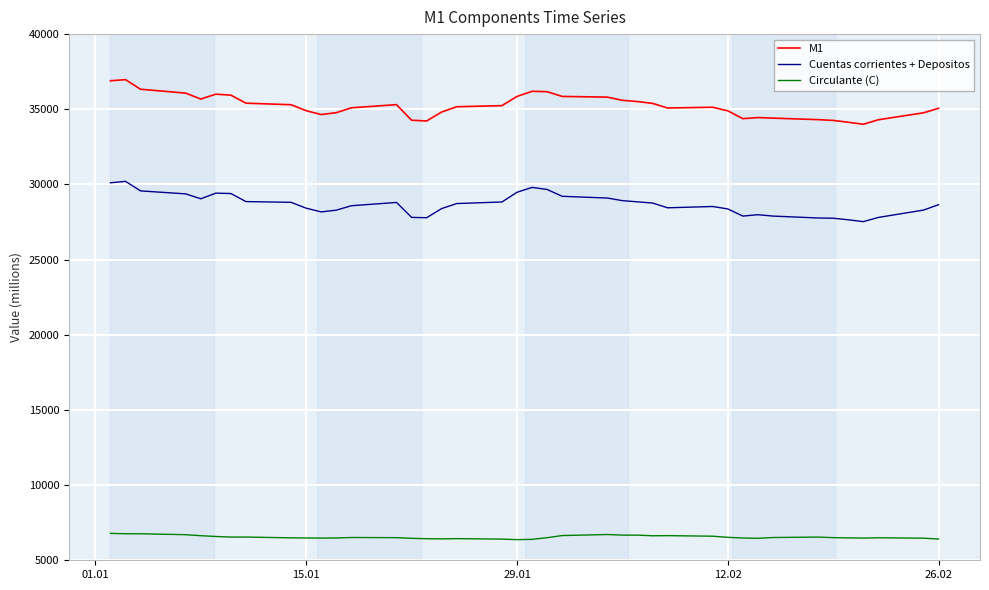

At how many categories does at least one series exceed 21358?

40